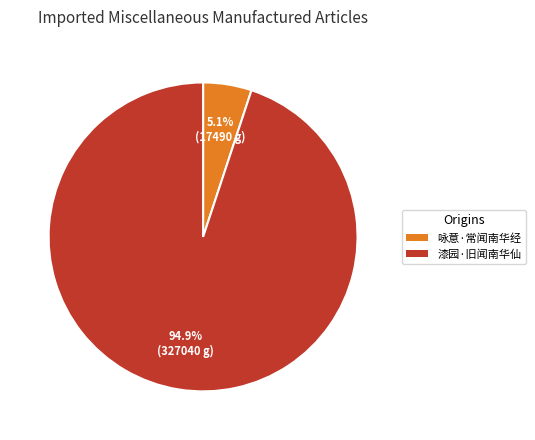

What is the total percentage of 咏意·常闻南华经 and 漆园·旧闻南华仙?

100.0%